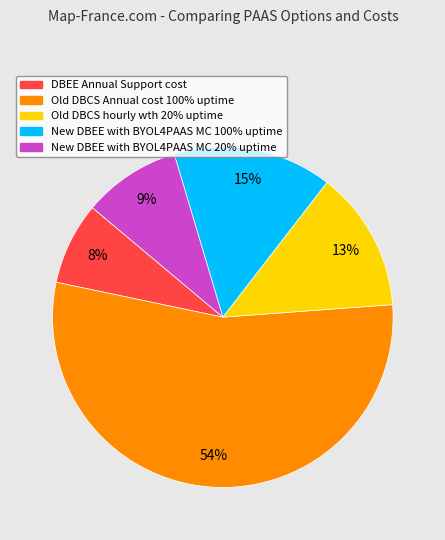

Does any single category account for the majority?

Yes